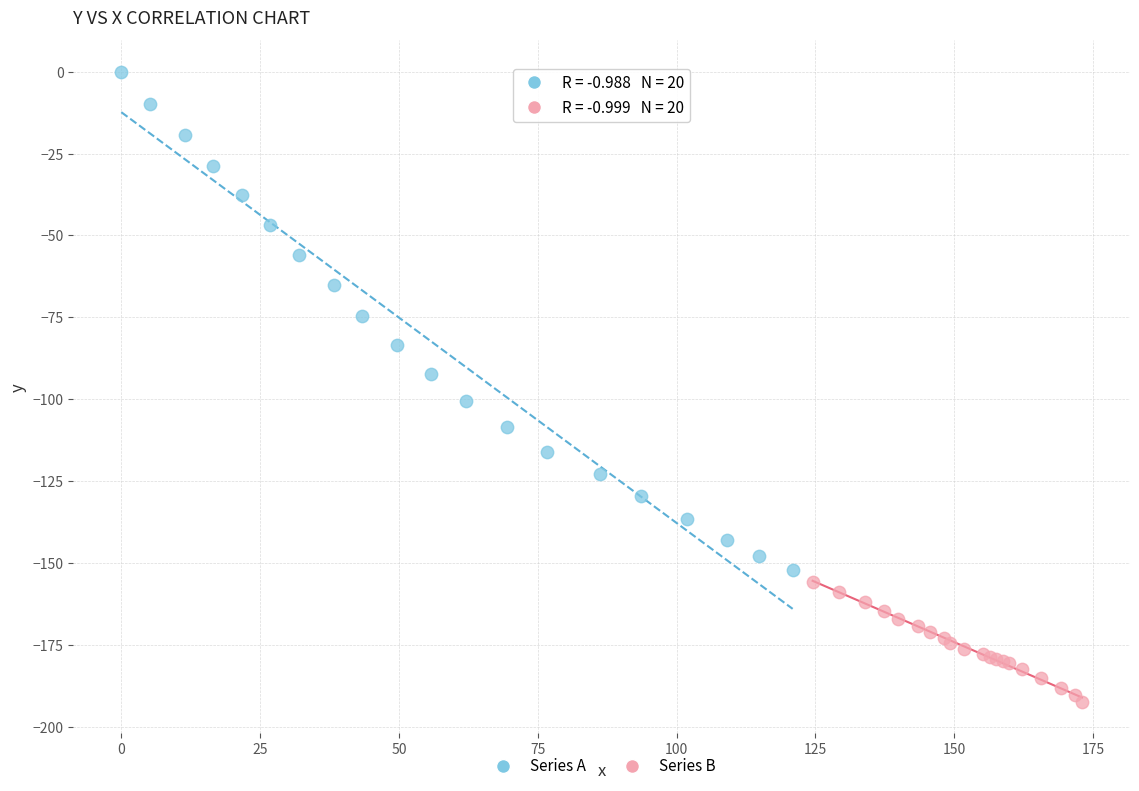

Which series has the largest Y range (max minus min)?

Series A